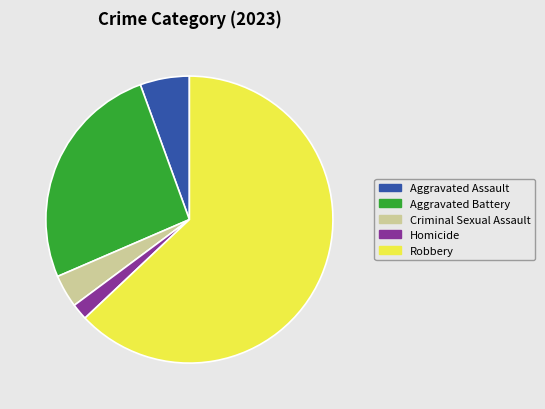

Rank the categories by value from lowest to highest.

Homicide, Criminal Sexual Assault, Aggravated Assault, Aggravated Battery, Robbery